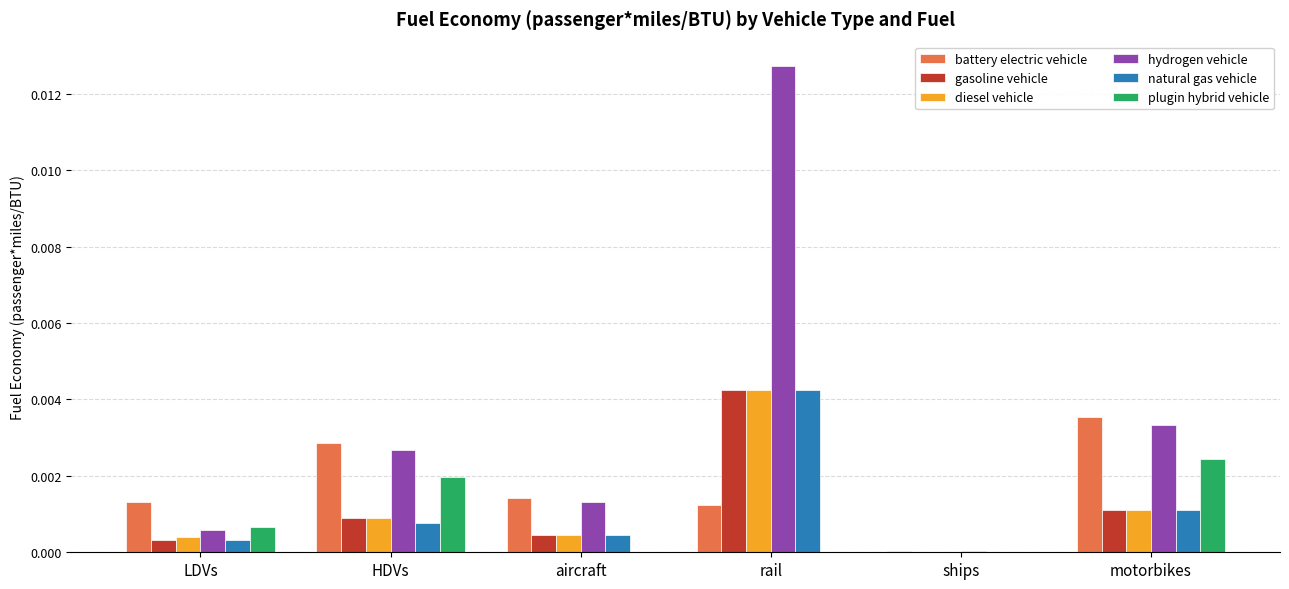

At which category is the sum across all series the highest?

rail